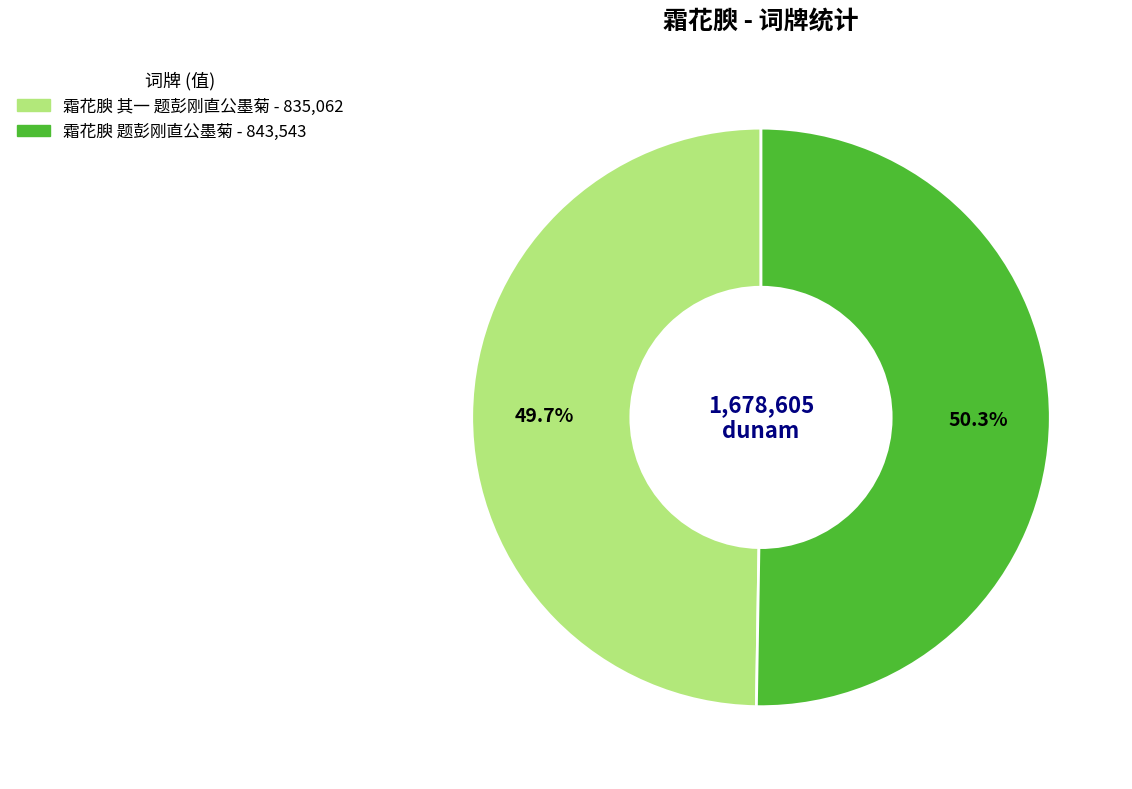

How many slices are in this pie chart?

2